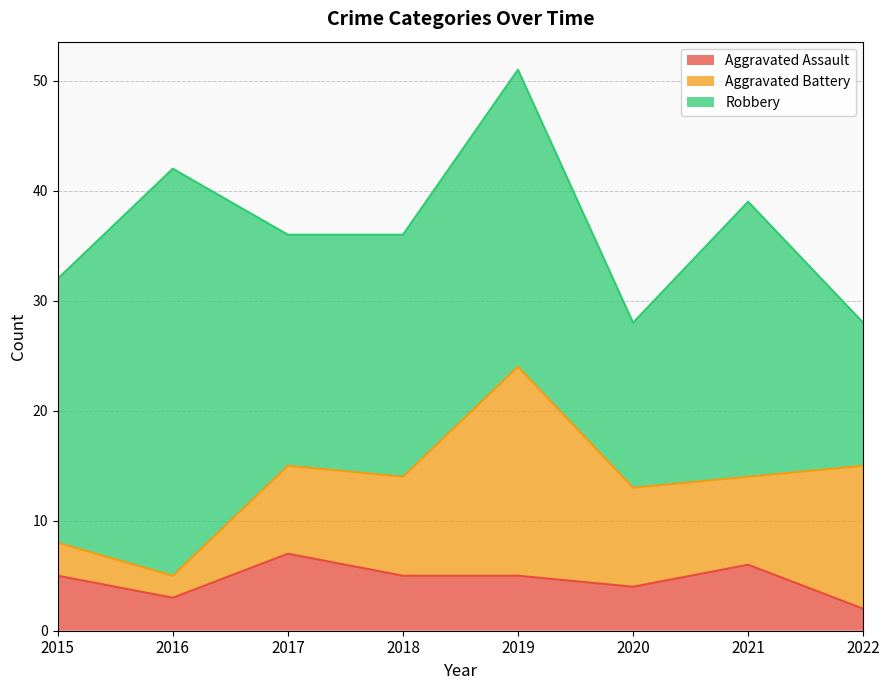

True or false: Robbery has more than 2 points higher than both neighbors.

True